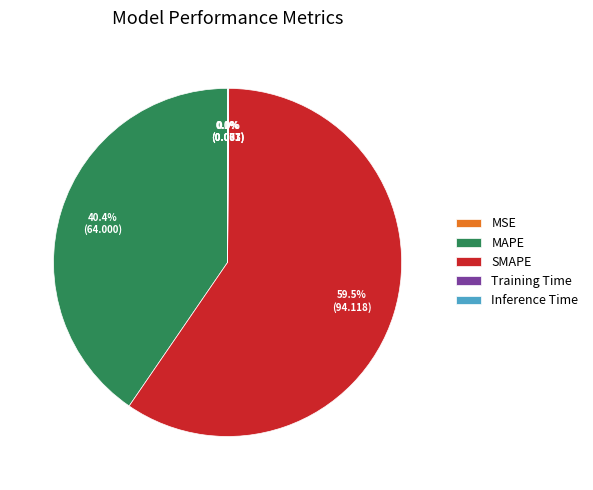

How much of the chart is everything except MAPE?

59.6%